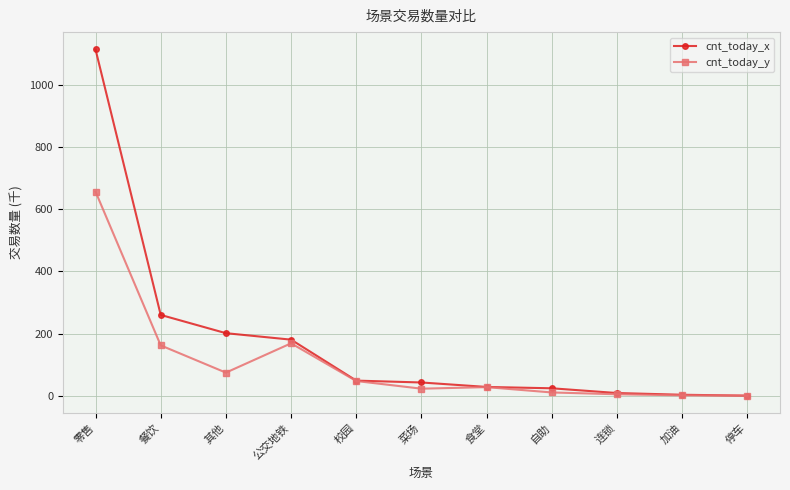

At which category does cnt_today_y reach its first local peak?

公交地铁